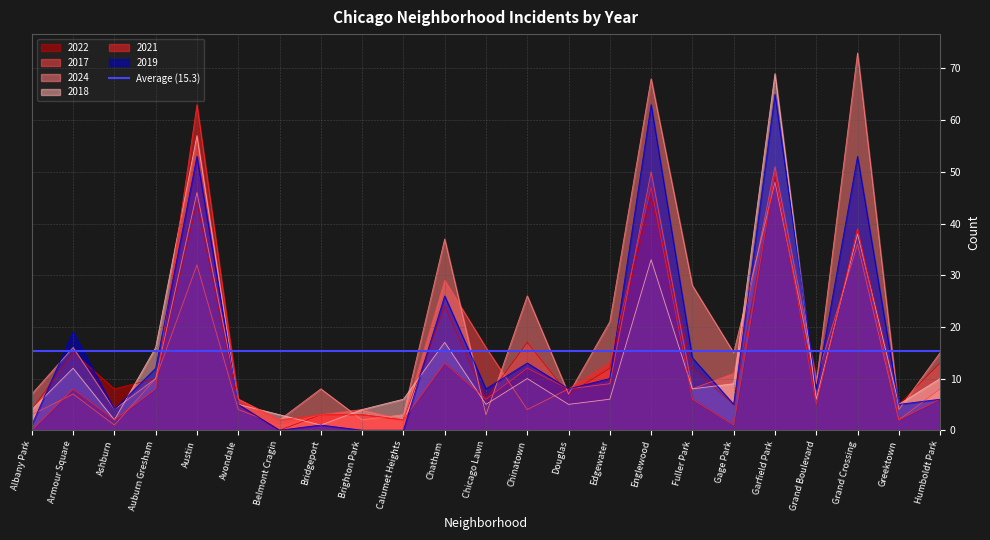

At which label does 2018 reach its peak?

Garfield Park